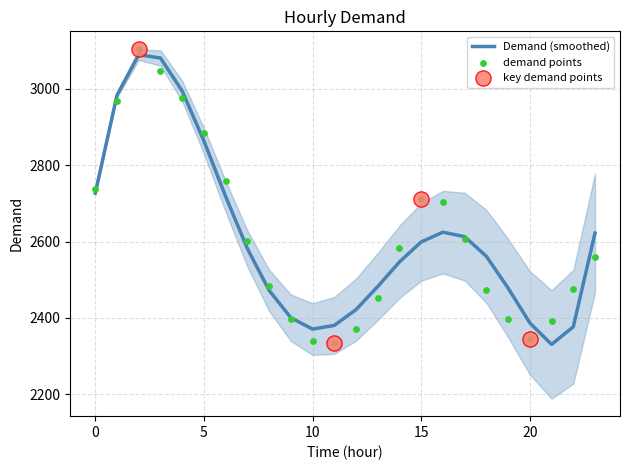

What is the change in value from 6 to 21?

-366